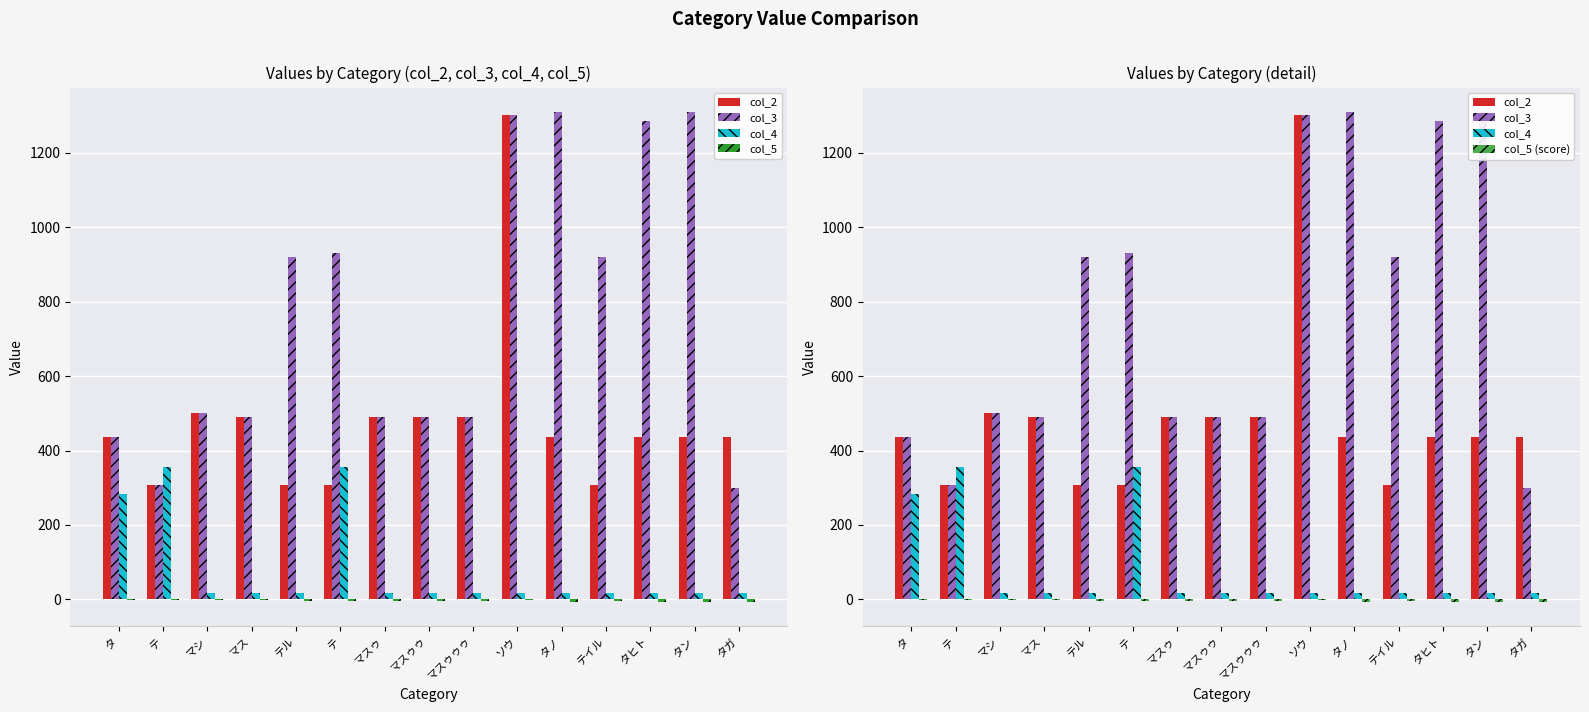

The value of col_5 at マス is -4.0. True or false?

False